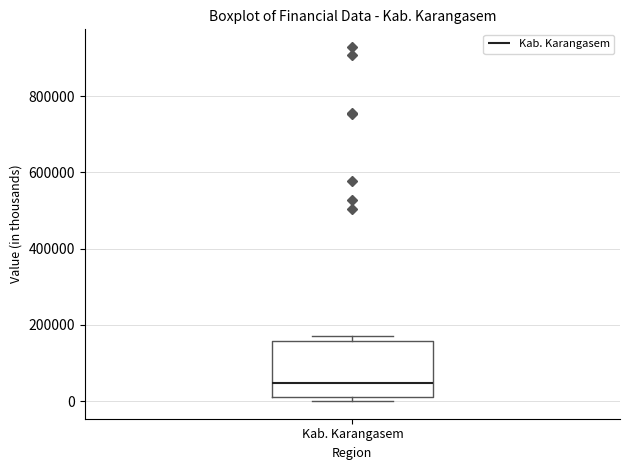

Transcribe this box plot: give where the median line is, the range the box spans, and where the two whiskers end, as read against the y-axis. The values are not printed on the chart, so give them approximately, as read against the axis.

median 40000, box 20000 to 160000, whiskers 0 to 180000